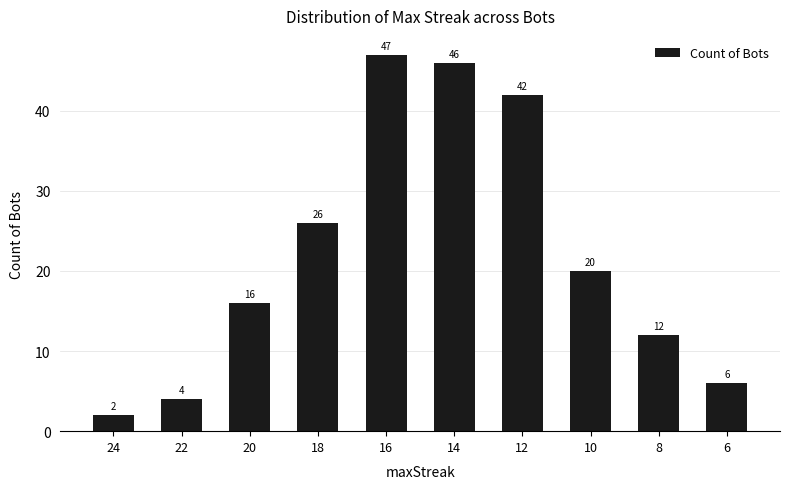

What is the smallest value displayed?

2